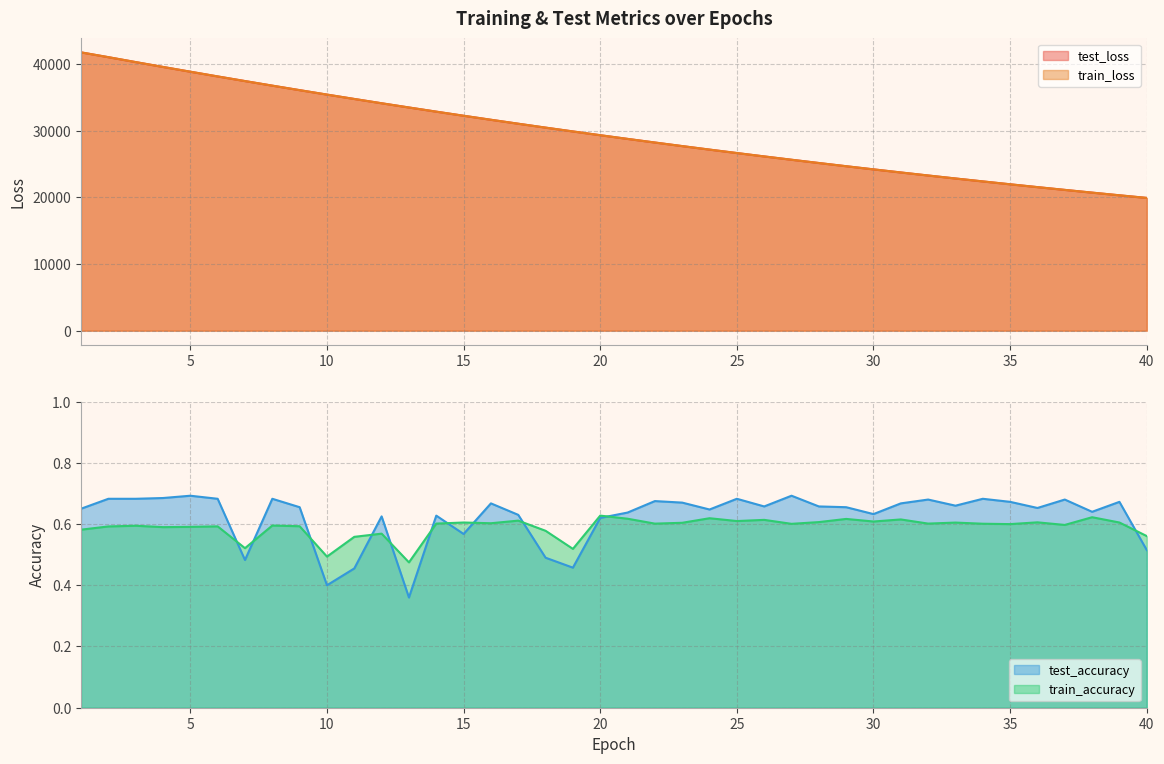

What is the approximate value of train_accuracy at 33?

0.6